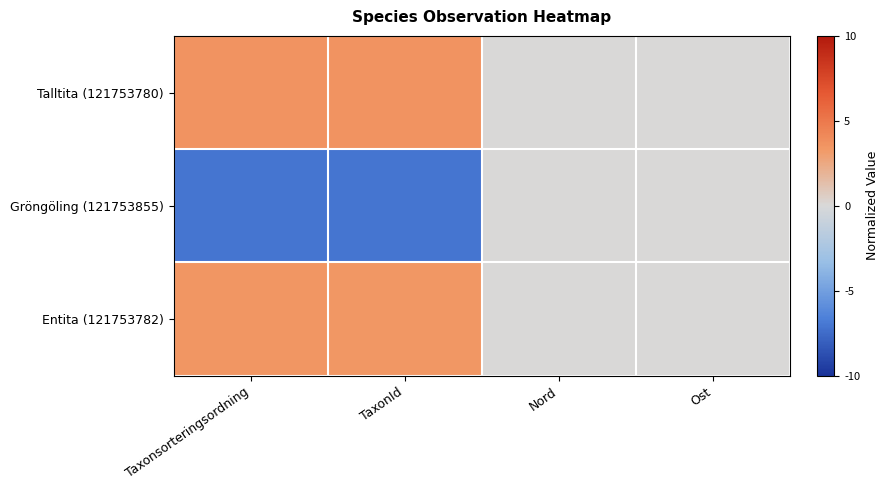

Which has a higher value, Ost or Taxonsorteringsordning?

Taxonsorteringsordning